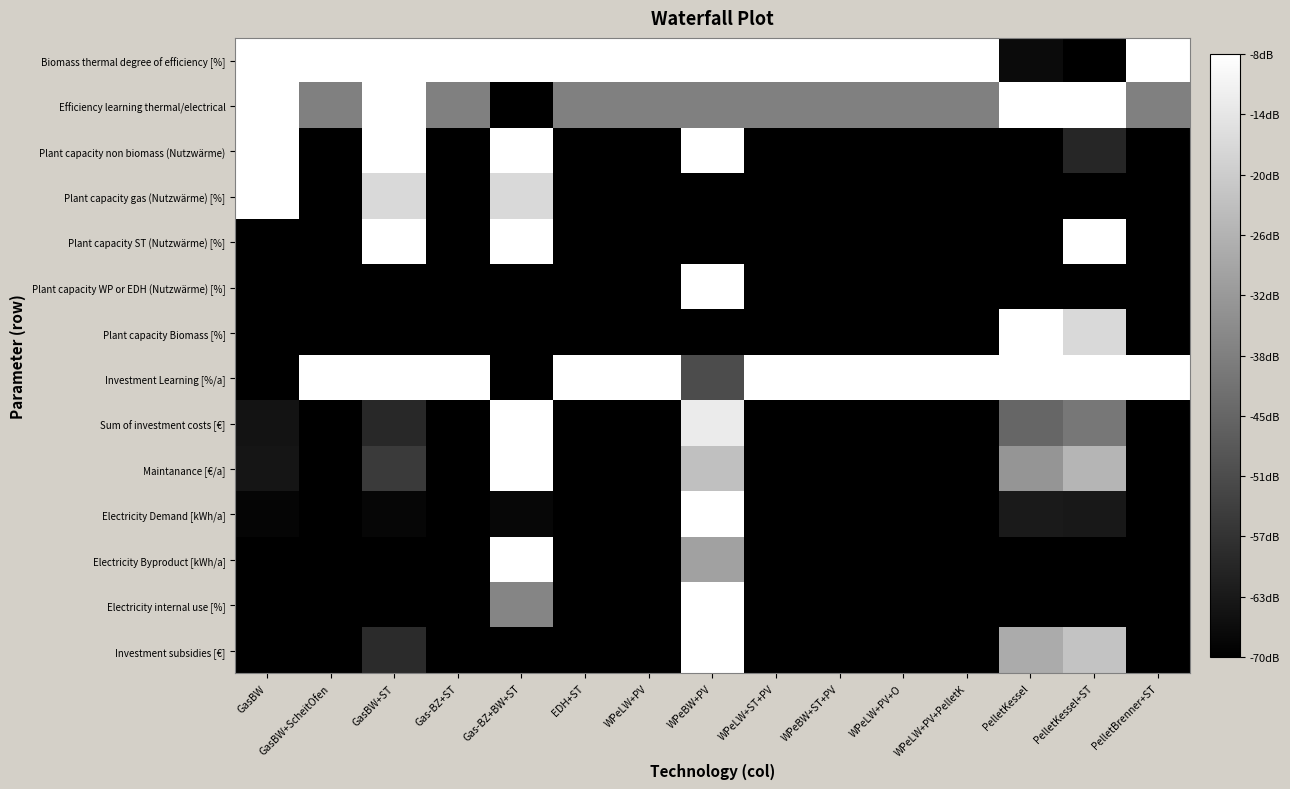

At how many categories does at least one series exceed 0?

15